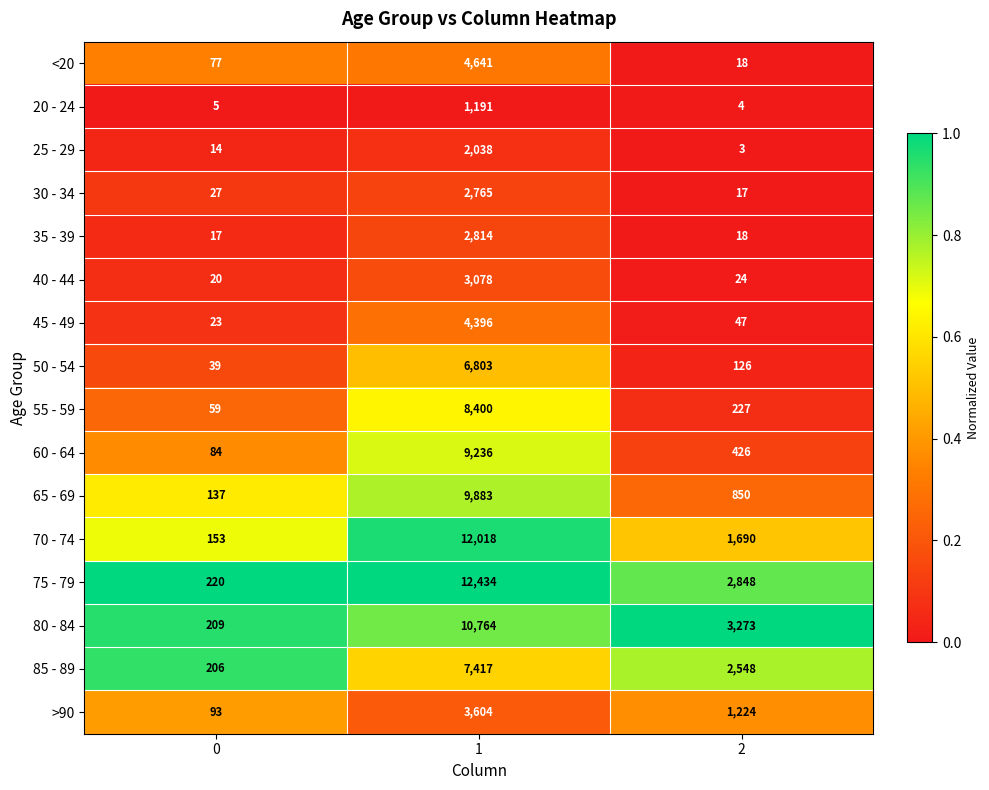

Between 0 and 1, which series saw the biggest shift?

75 - 79